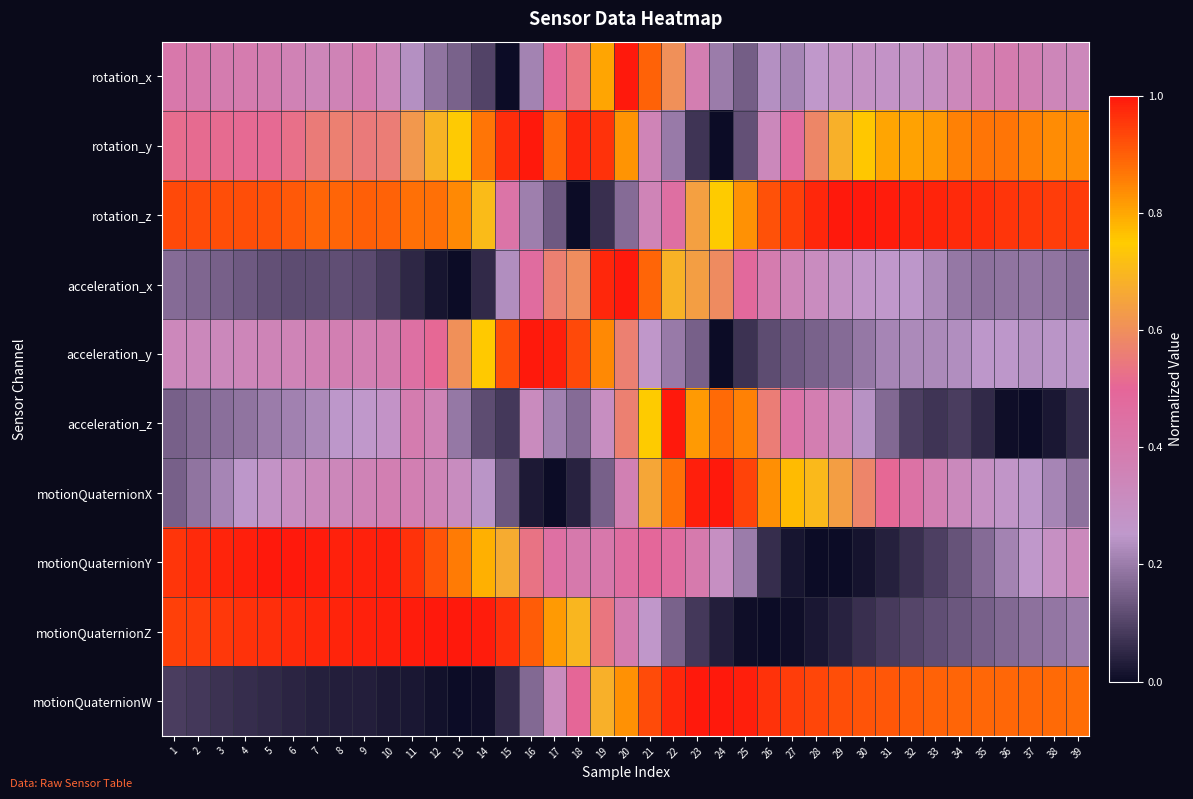

Rank the series at 20 from highest to lowest value.

rotation_x, acceleration_x, motionQuaternionW, rotation_y, acceleration_z, acceleration_y, motionQuaternionY, motionQuaternionZ, motionQuaternionX, rotation_z